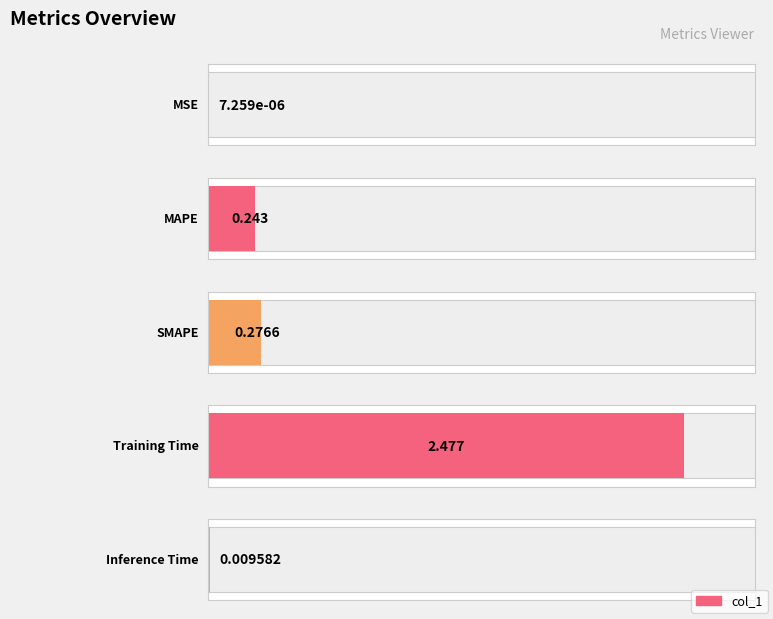

Are the bars horizontal?

Yes